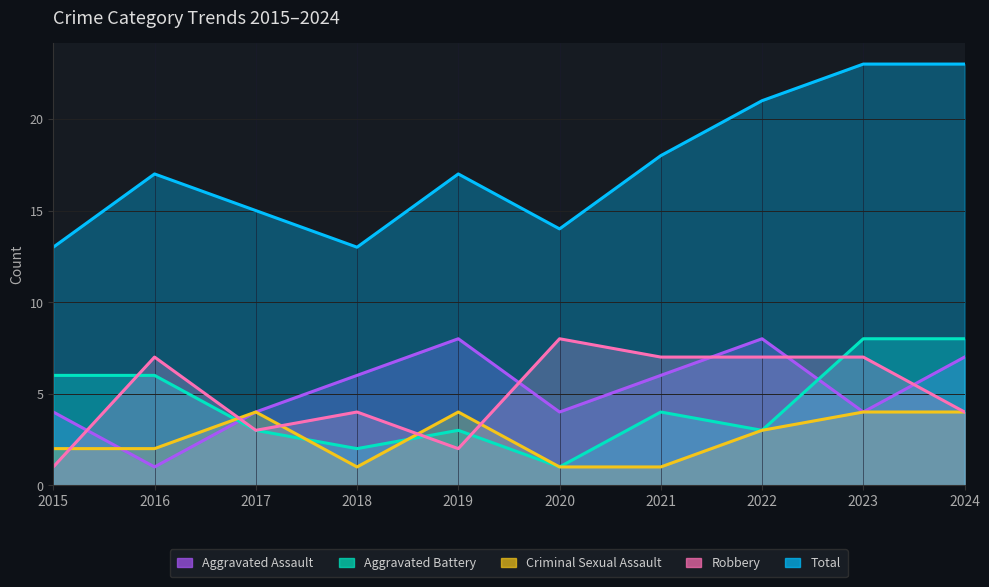

What is the spread (max minus min) of values at 2022?

18